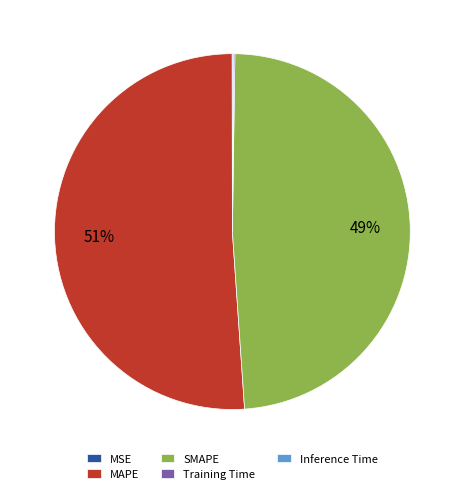

What percentage is the MAPE slice, to the nearest percent?

51%